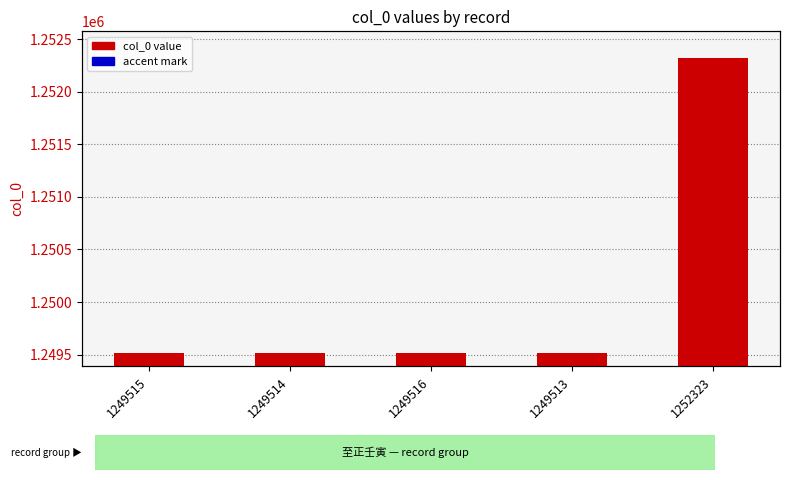

Which series has the largest range (max minus min)?

col_0 value